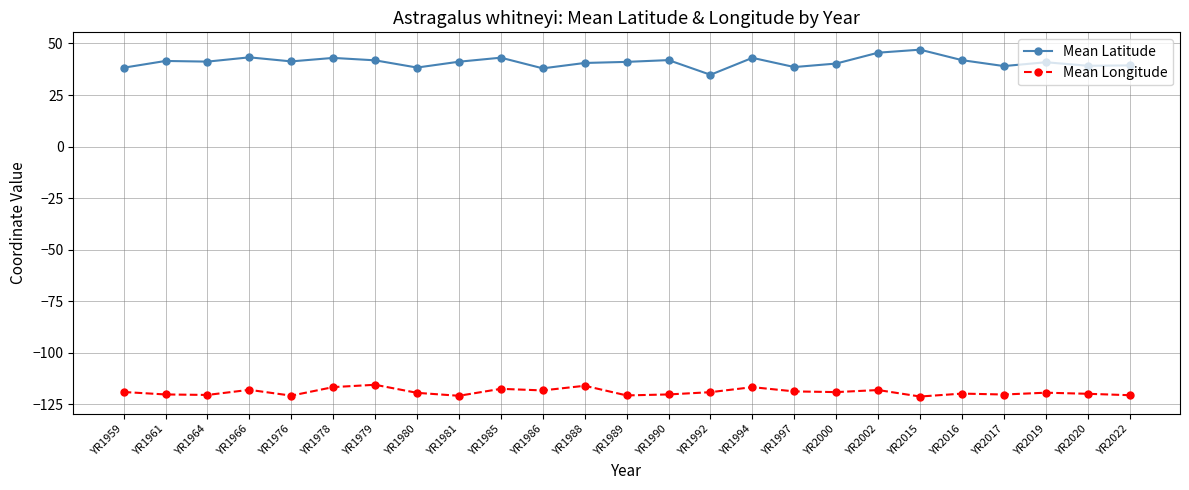

What is the difference between the highest and lowest values at YR1986?

156.2